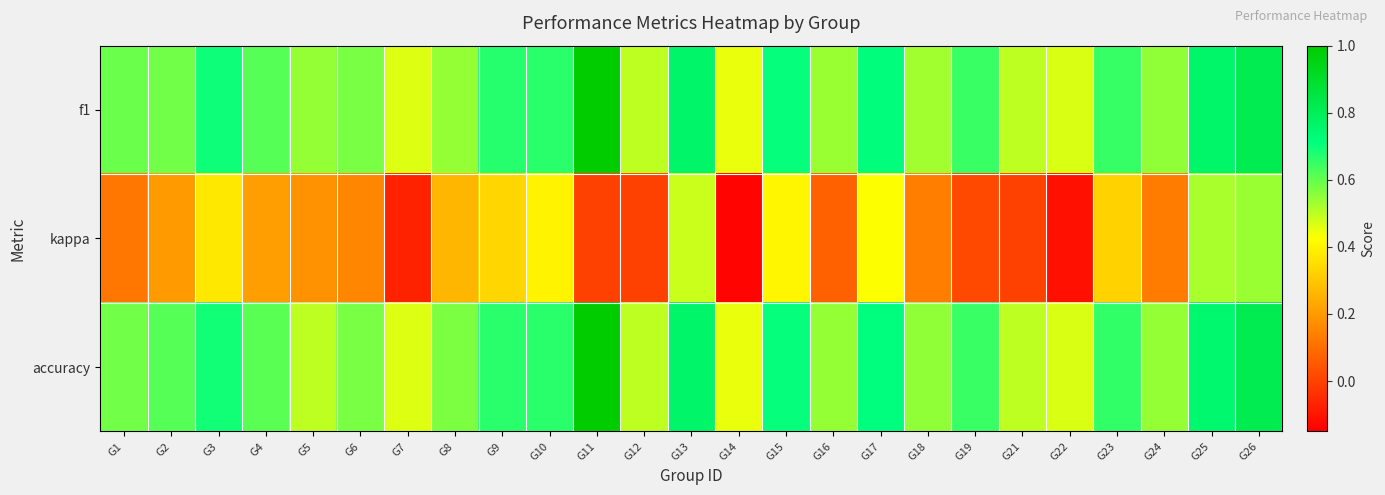

List the series in order of their peak value, lowest first.

kappa, f1, accuracy